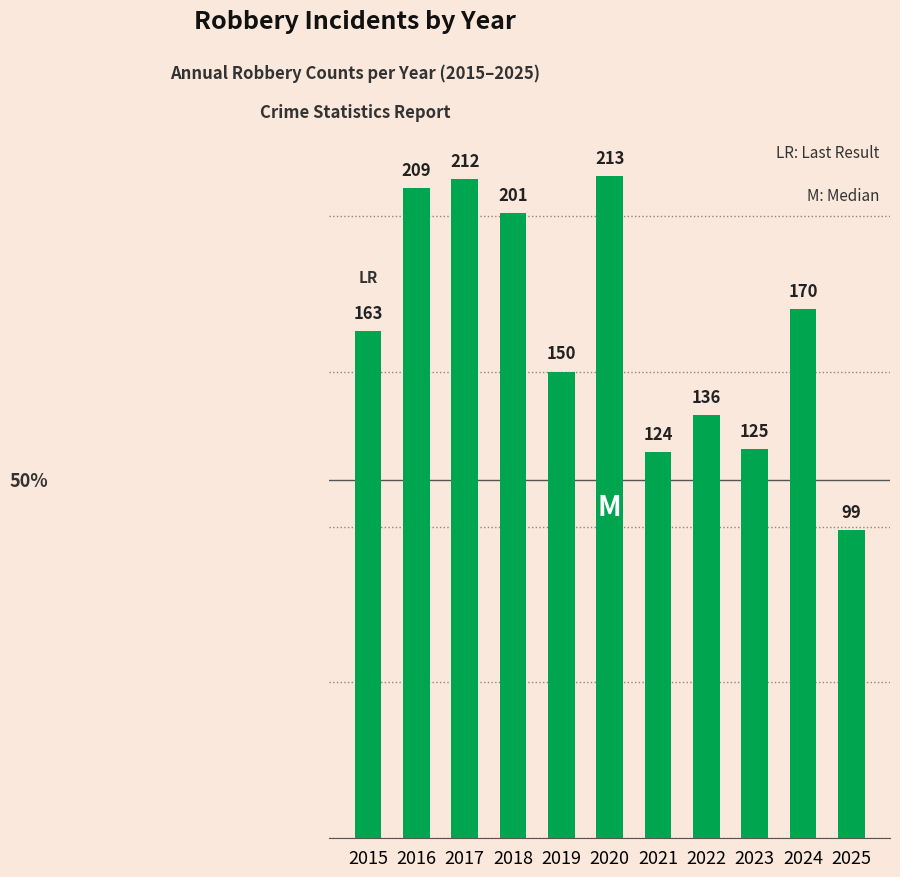

What is the change in value from 2021 to 2024?

+46